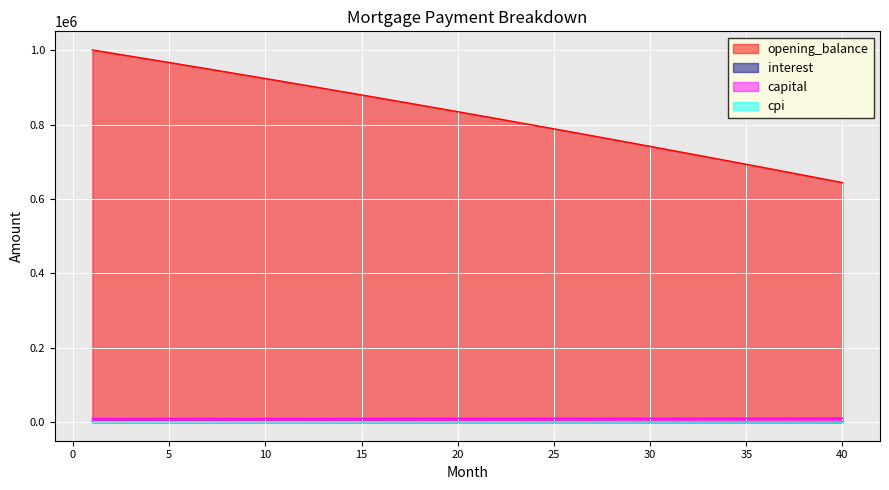

What is the value of the interest point at the 23rd from the left?

1346.0